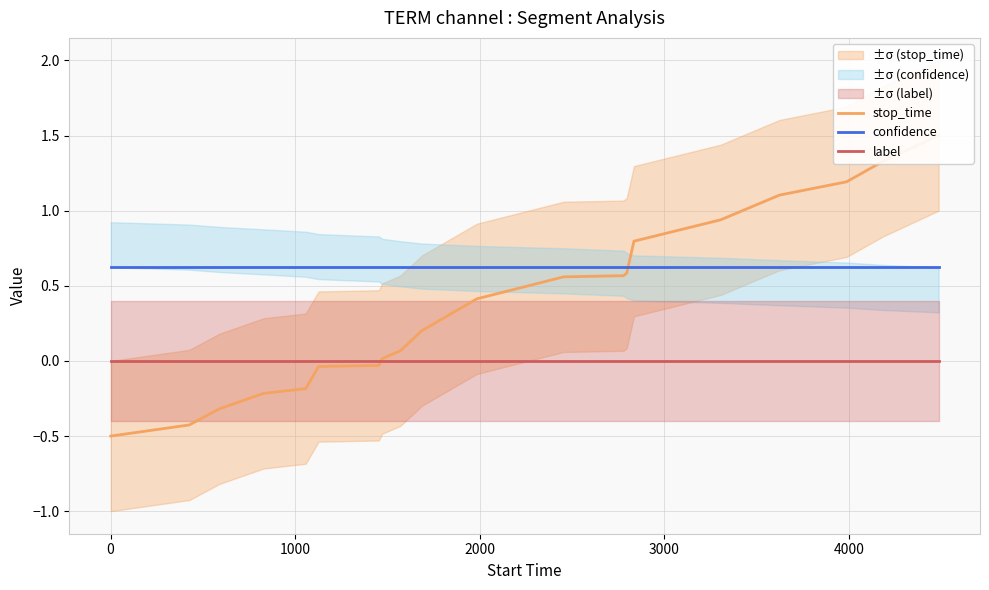

How many data points in stop_time are less than 0?

7